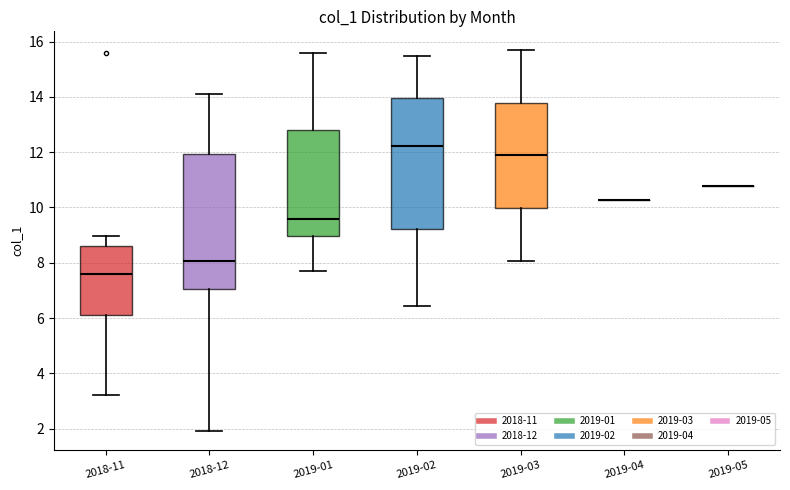

Reading left to right, read every box against the y-axis: the position of its median line, the range the box covers, and the ends of its whiskers. The values are not printed on the chart, so give them approximately, as read against the axis.

2018-11: median 7.6, box 6.2 to 8.6, whiskers 3.2 to 9.0
2018-12: median 8.0, box 7.0 to 12.0, whiskers 2.0 to 14.2
2019-01: median 9.6, box 9.0 to 12.8, whiskers 7.6 to 15.6
2019-02: median 12.2, box 9.2 to 14.0, whiskers 6.4 to 15.4
2019-03: median 11.8, box 10.0 to 13.8, whiskers 8.0 to 15.6
2019-04: box collapsed to a line at 10.2, whiskers 10.2 to 10.2
2019-05: box collapsed to a line at 10.8, whiskers 10.8 to 10.8